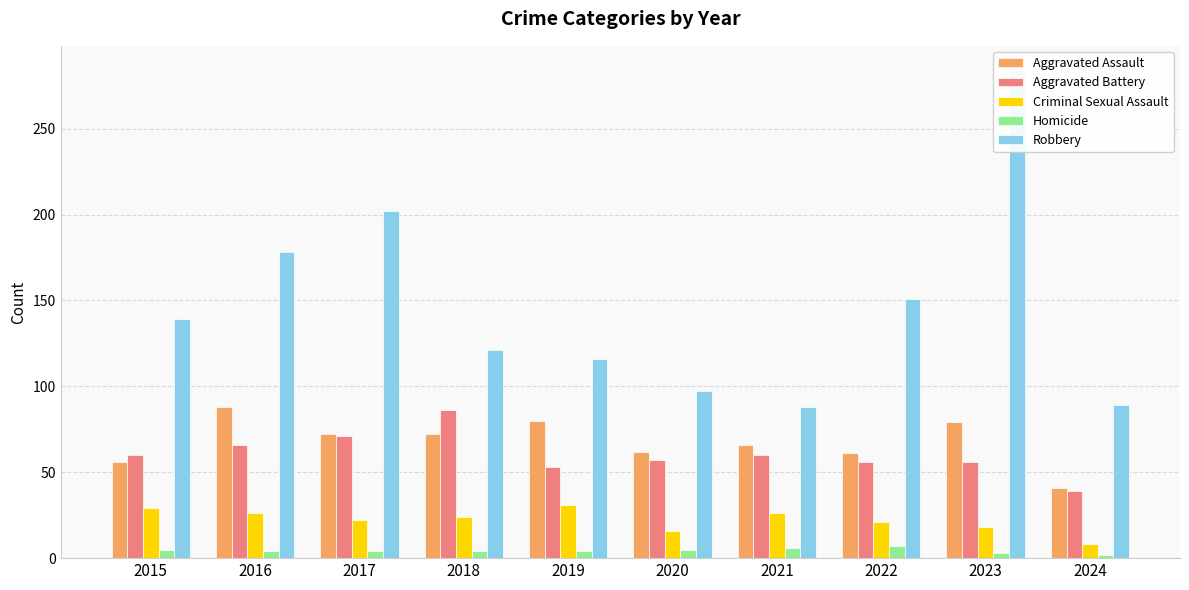

At which label does Aggravated Battery first exceed 60?

2016